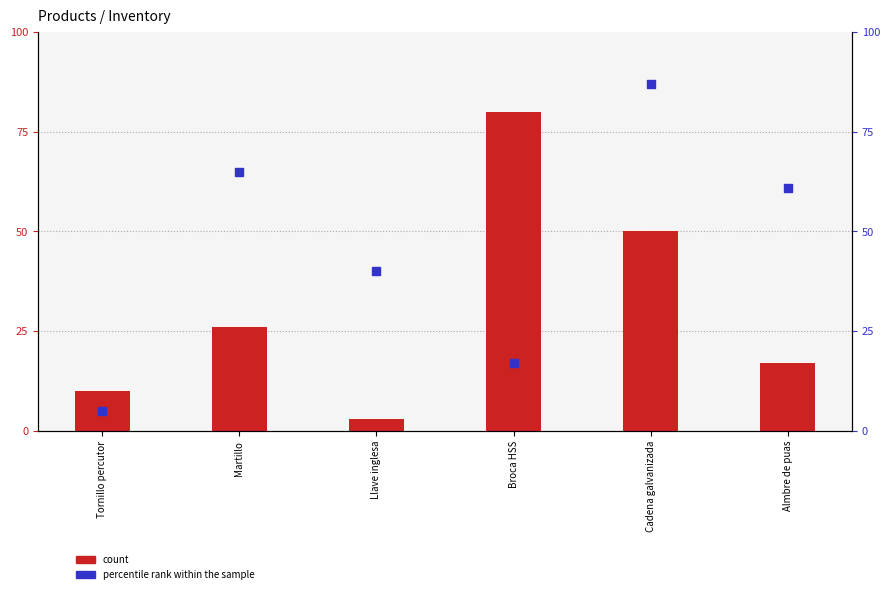

At how many categories does at least one series exceed 3?

6